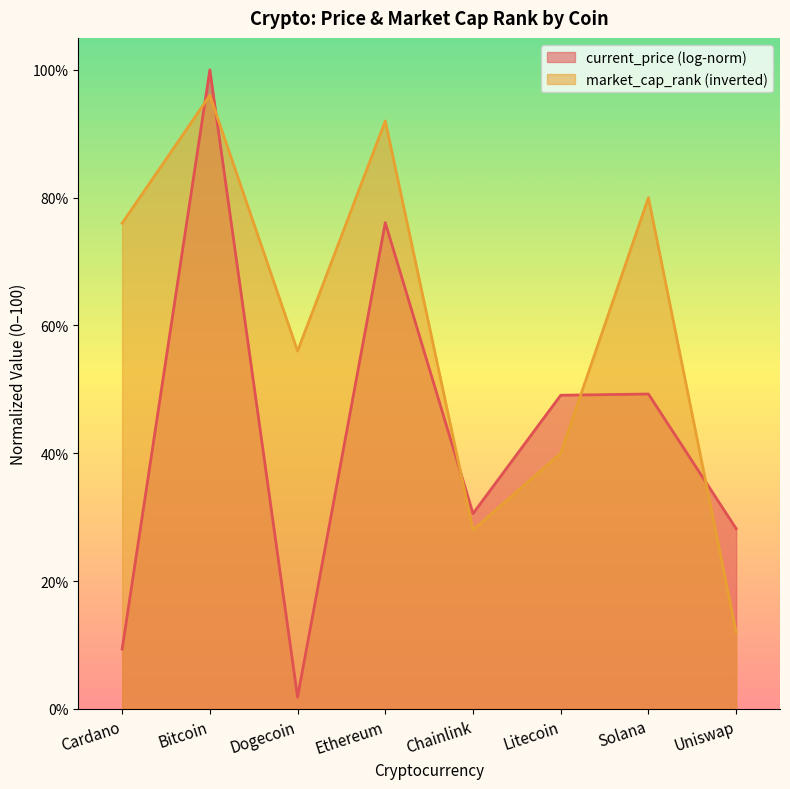

List the labels in order of market_cap_rank (inverted) value, largest first.

Bitcoin, Ethereum, Solana, Cardano, Dogecoin, Litecoin, Chainlink, Uniswap